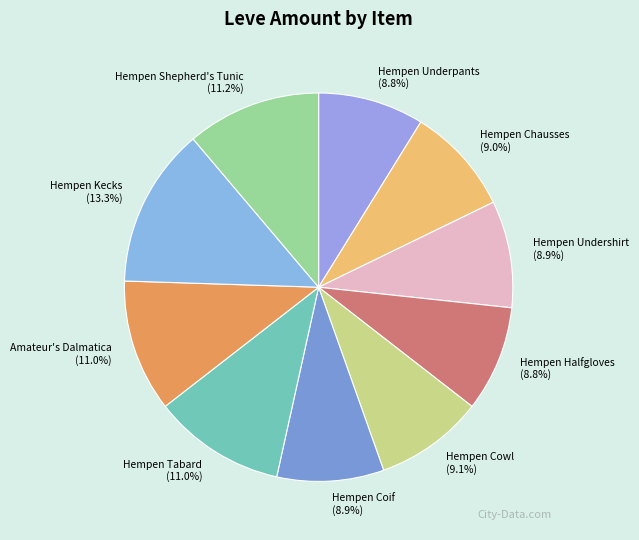

To the nearest percent, what percentage of the pie is Hempen Tabard?

11%